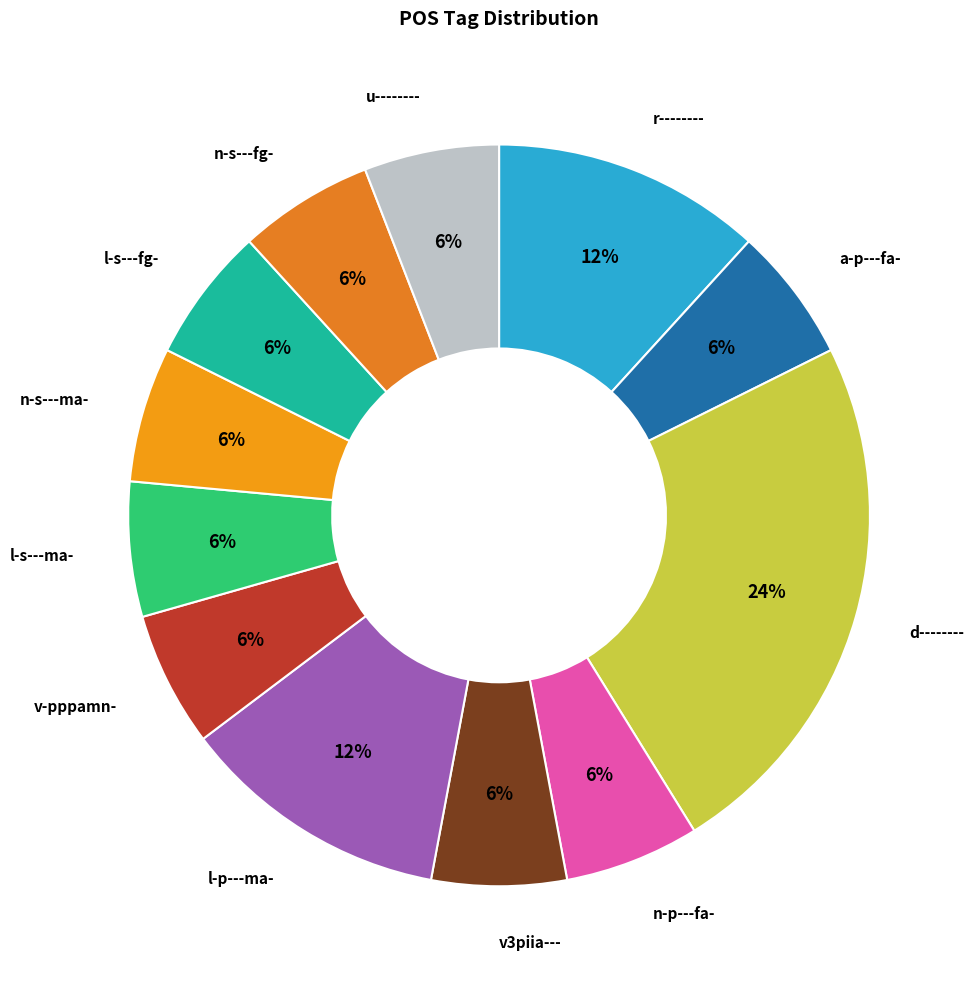

Is there any slice that represents more than half of the pie?

No